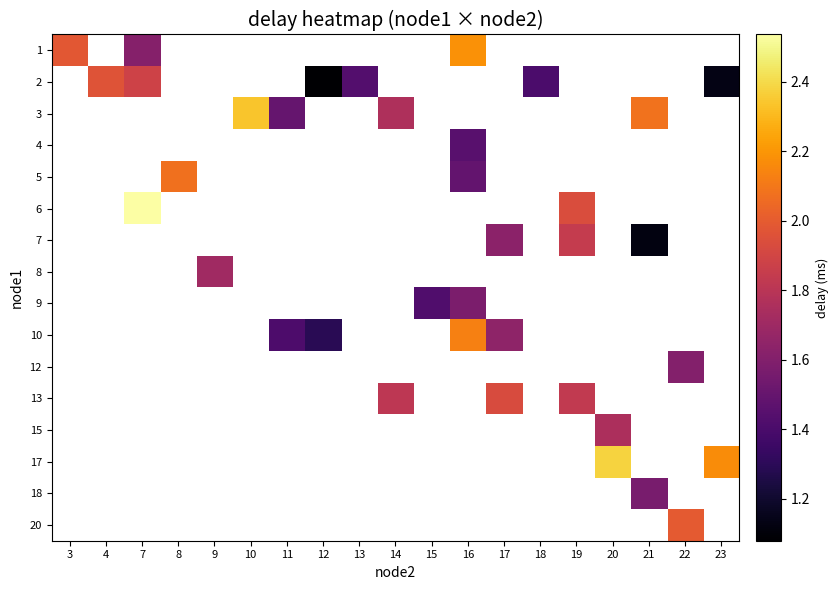

Between 8 and 4, which is larger?

4